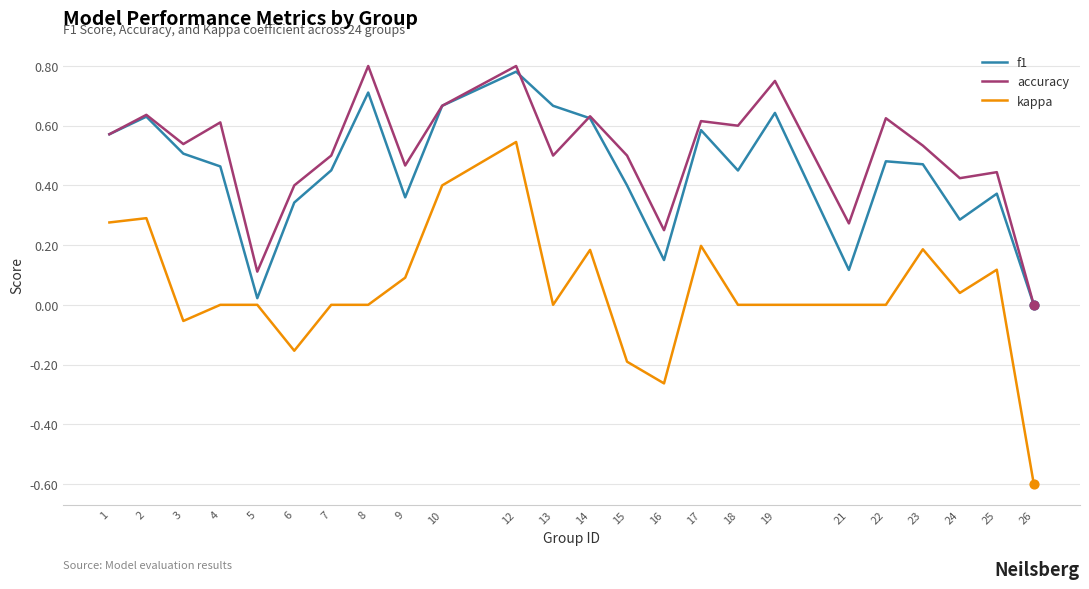

Which series has the largest total across all categories?

accuracy